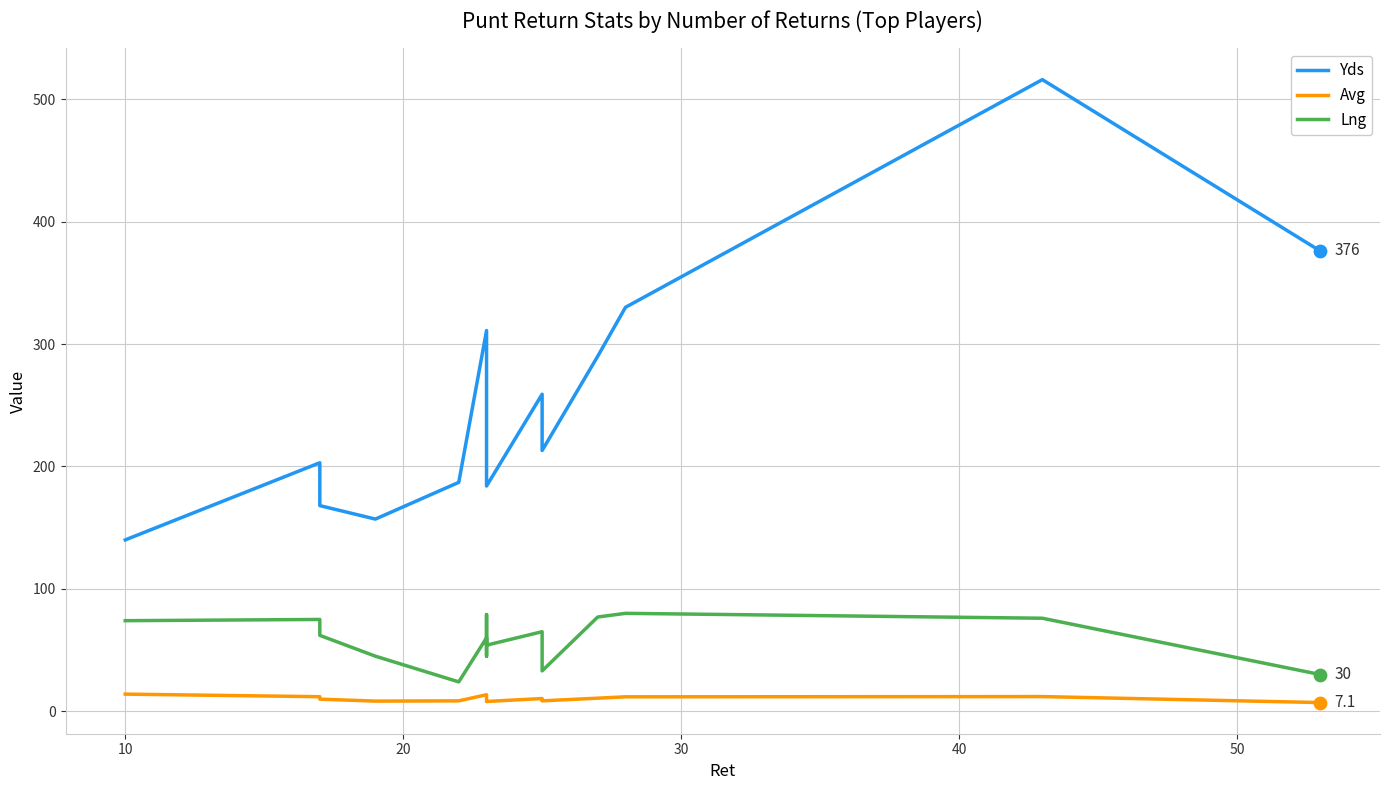

Which series reaches the maximum Y coordinate?

Yds